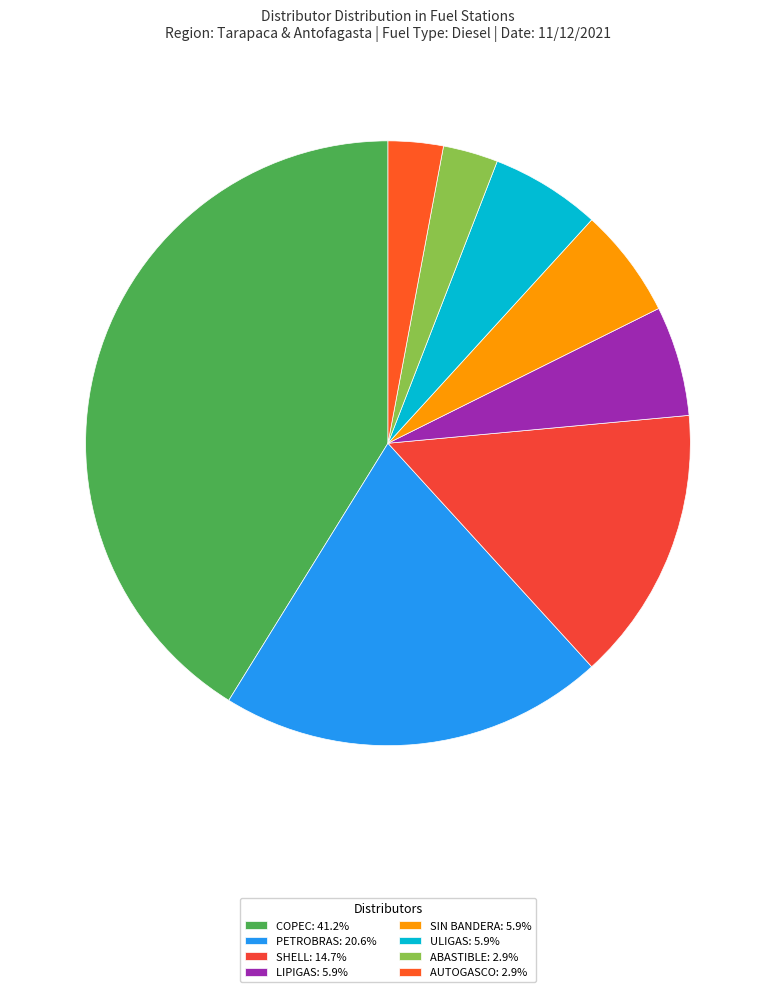

How many slices are in this pie chart?

8